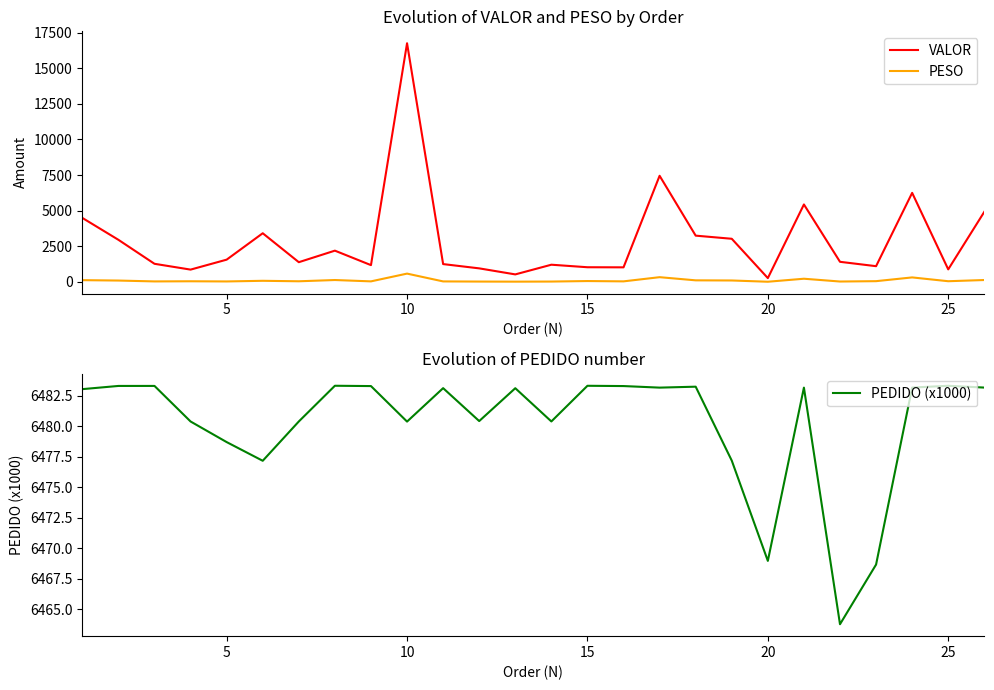

What is the maximum value for VALOR?

16759.1